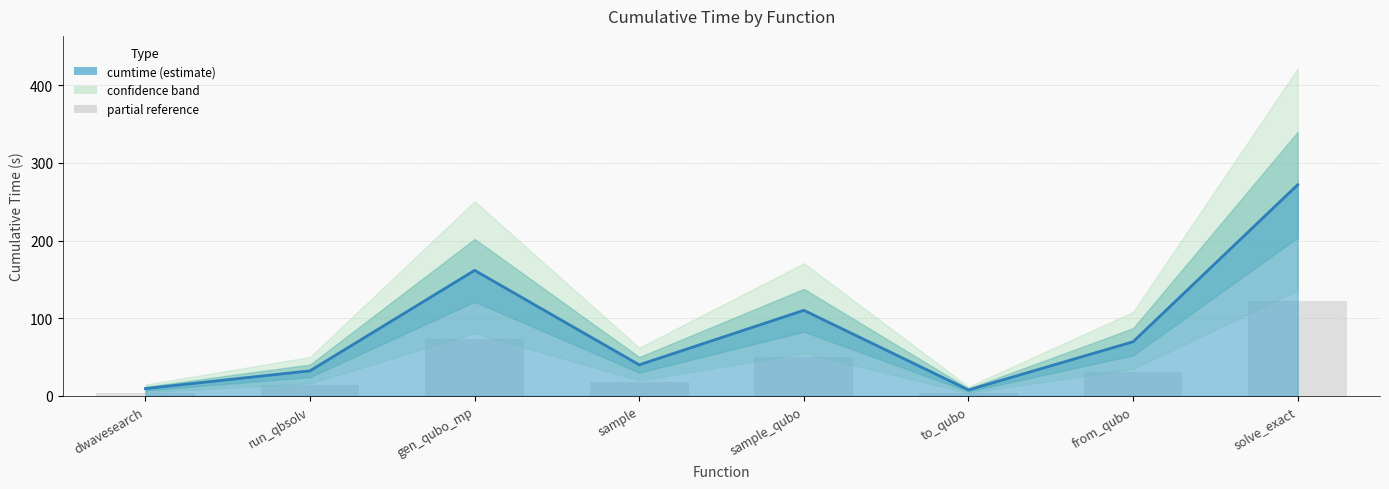

Which category has the lowest value across all series?

to_qubo